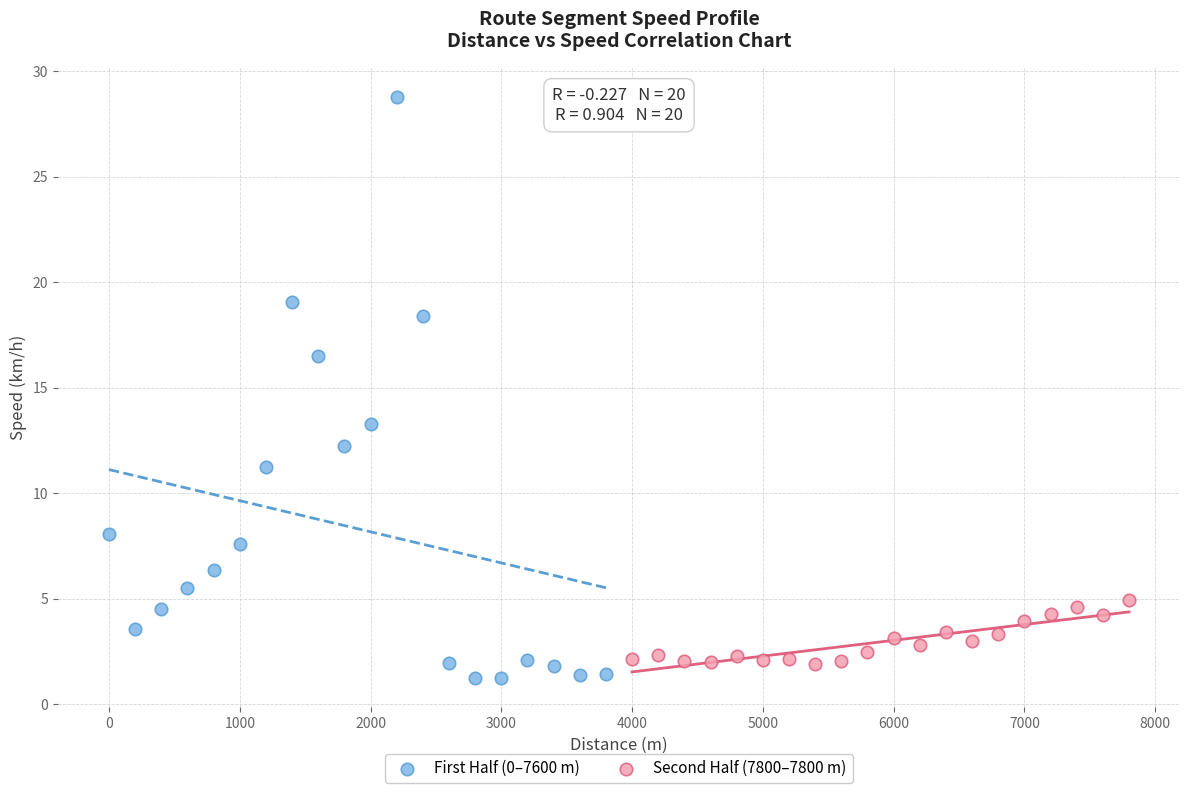

Which series reaches the maximum Y coordinate?

First Half (0–7600 m)